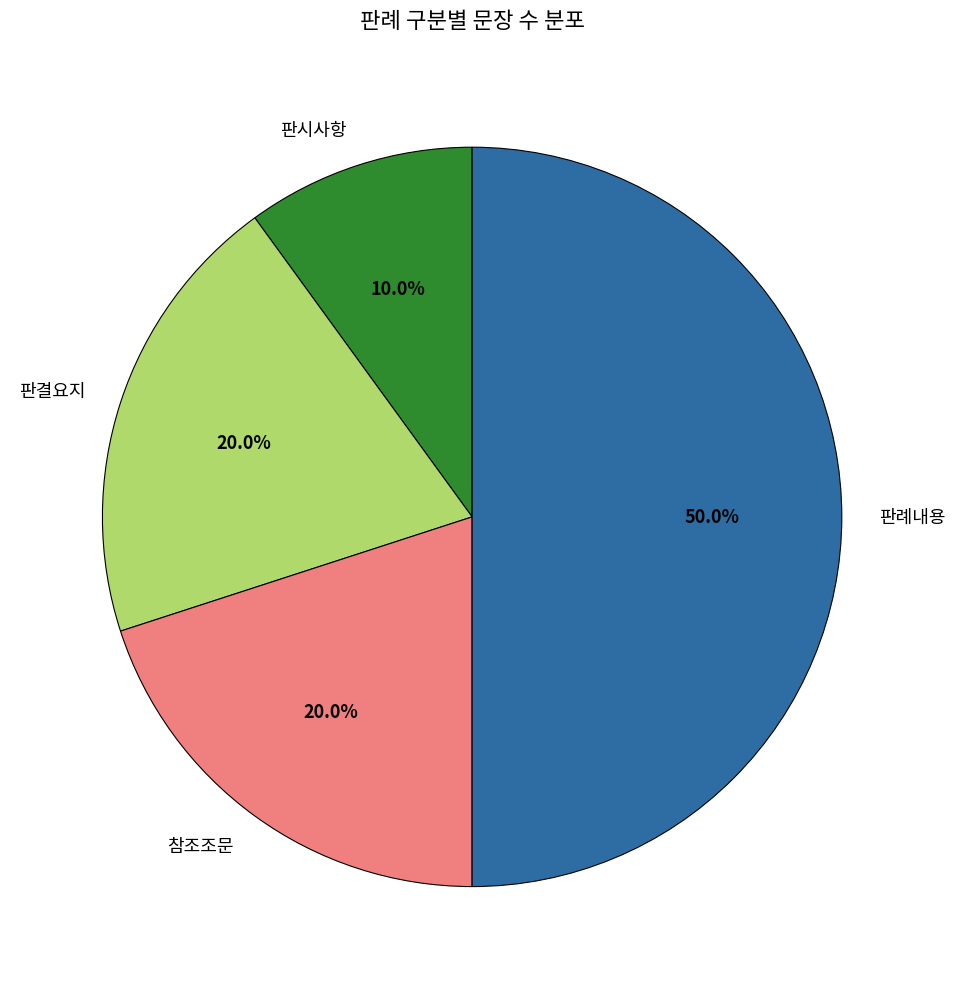

True or false: 판결요지 accounts for 14% of the total.

False